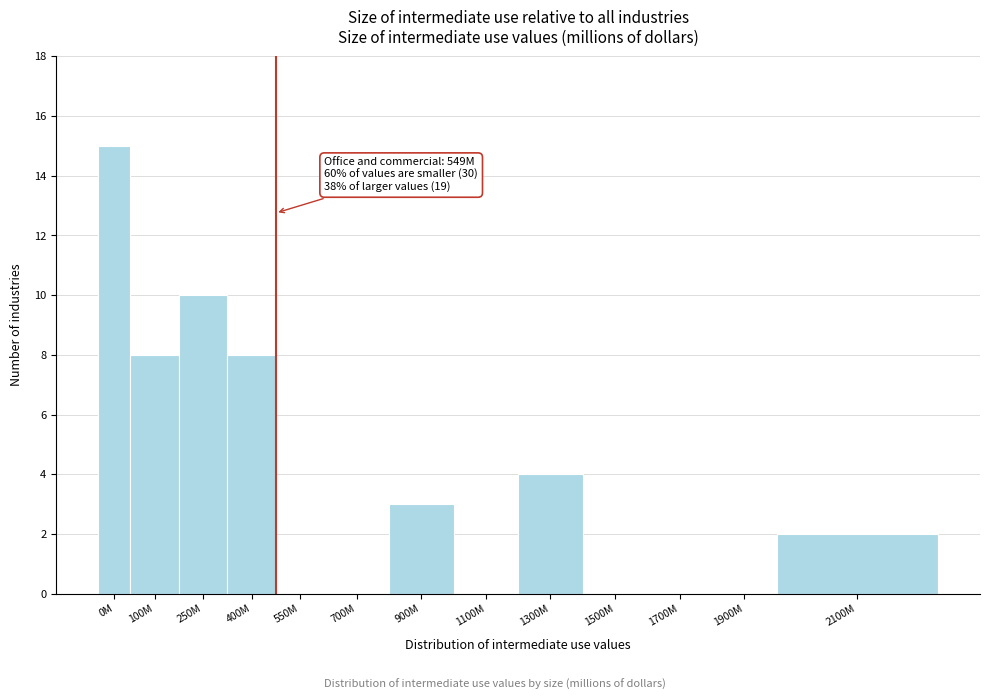

Reading left to right, extract all data points from this chart.

0M=15	100M=8	250M=10	400M=8	550M=0	700M=0	900M=3	1100M=0	1300M=4	1500M=0	1700M=0	1900M=0	2100M=2